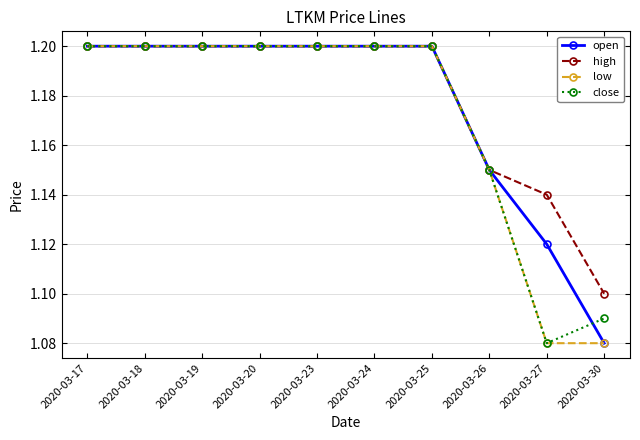

What is the greatest value displayed?

1.2